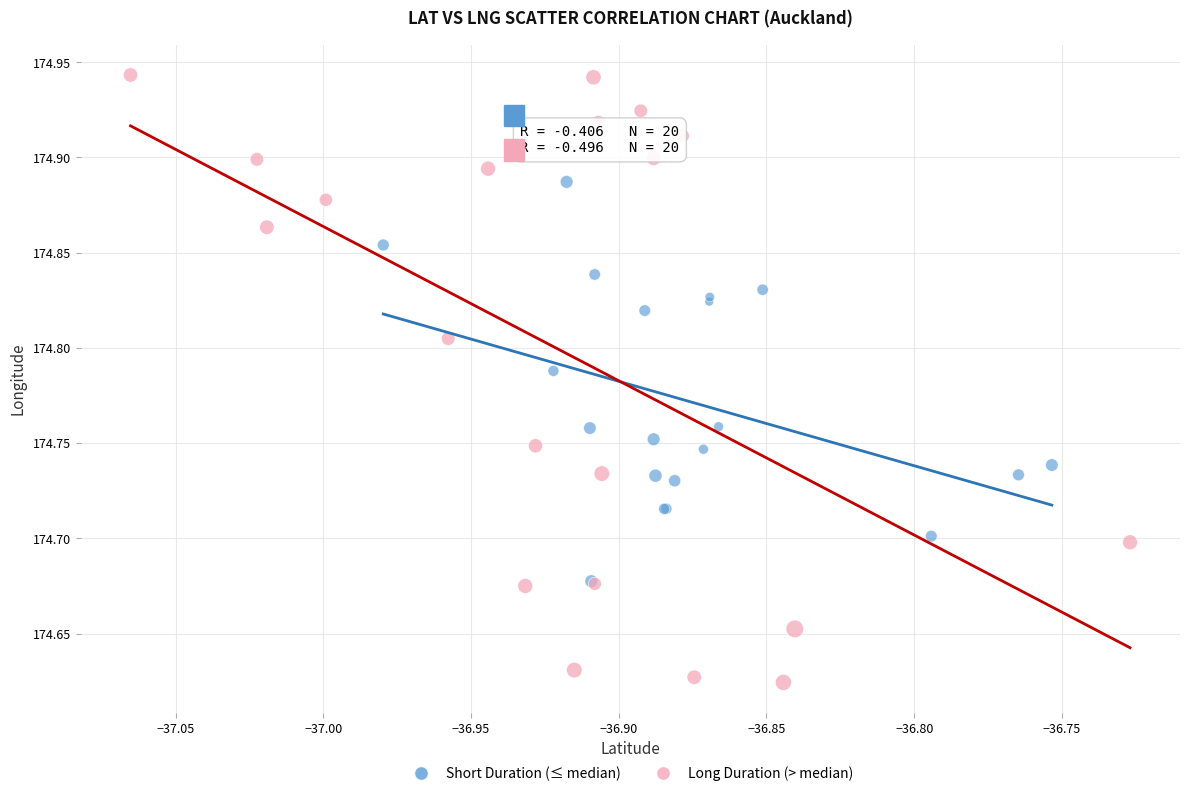

Which series reaches the maximum Y coordinate?

Long Duration (> median)